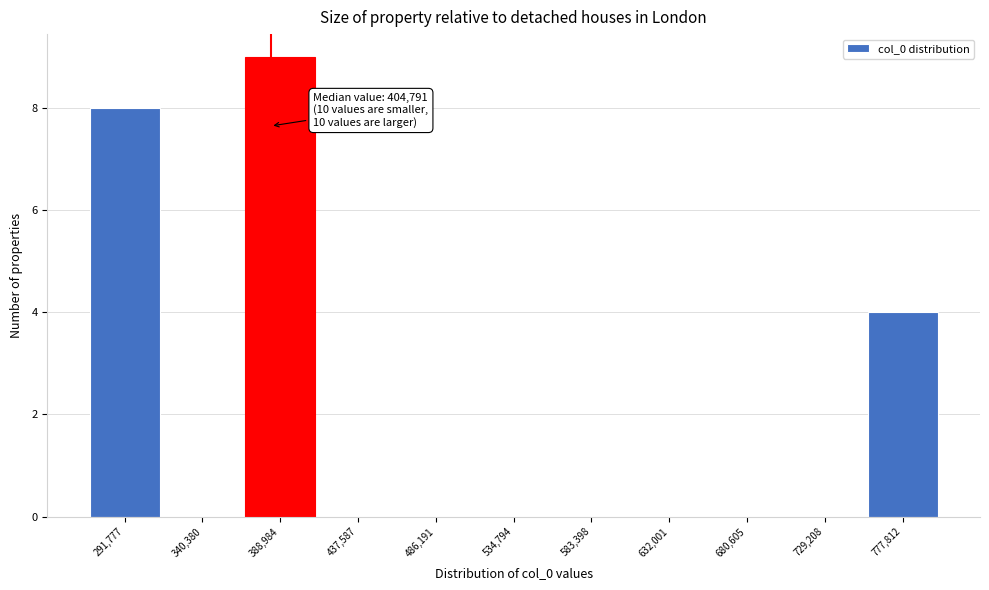

Reading left to right, what are all the values shown in this chart?

291,777=8	340,380=0	388,984=9	437,587=0	486,191=0	534,794=0	583,398=0	632,001=0	680,605=0	729,208=0	777,812=4